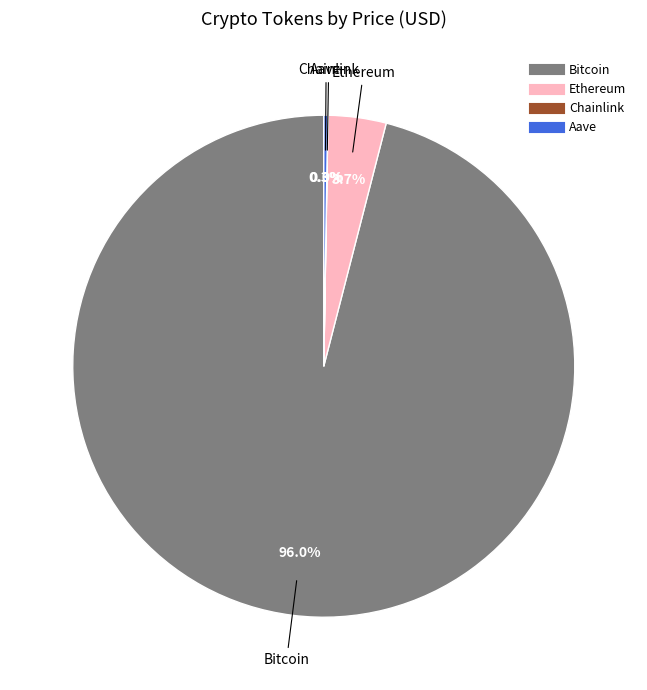

To the nearest percent, what percentage of the pie is Bitcoin?

96%